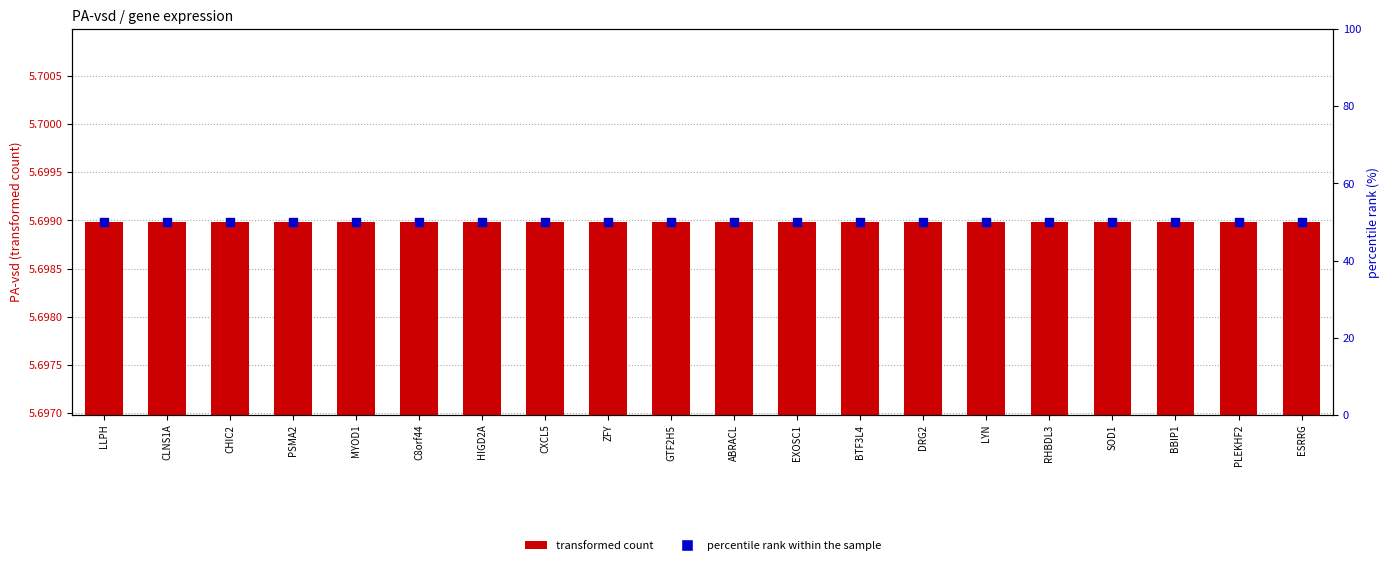

Which series has the widest spread of Y values?

percentile rank within the sample